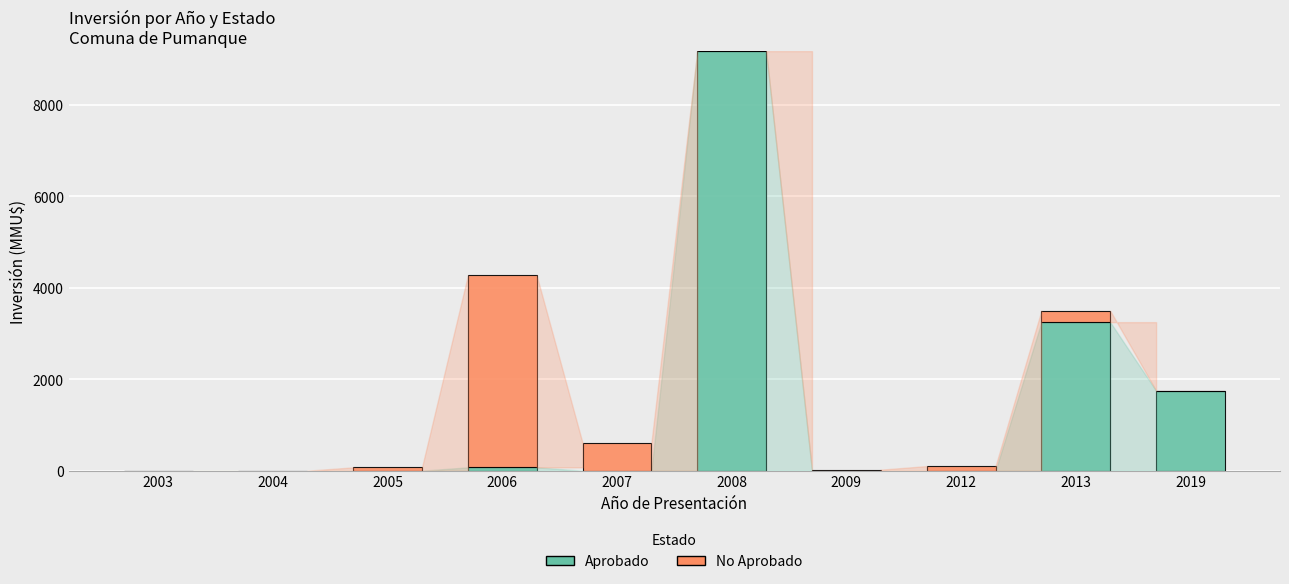

What is the maximum value for Aprobado?

9181